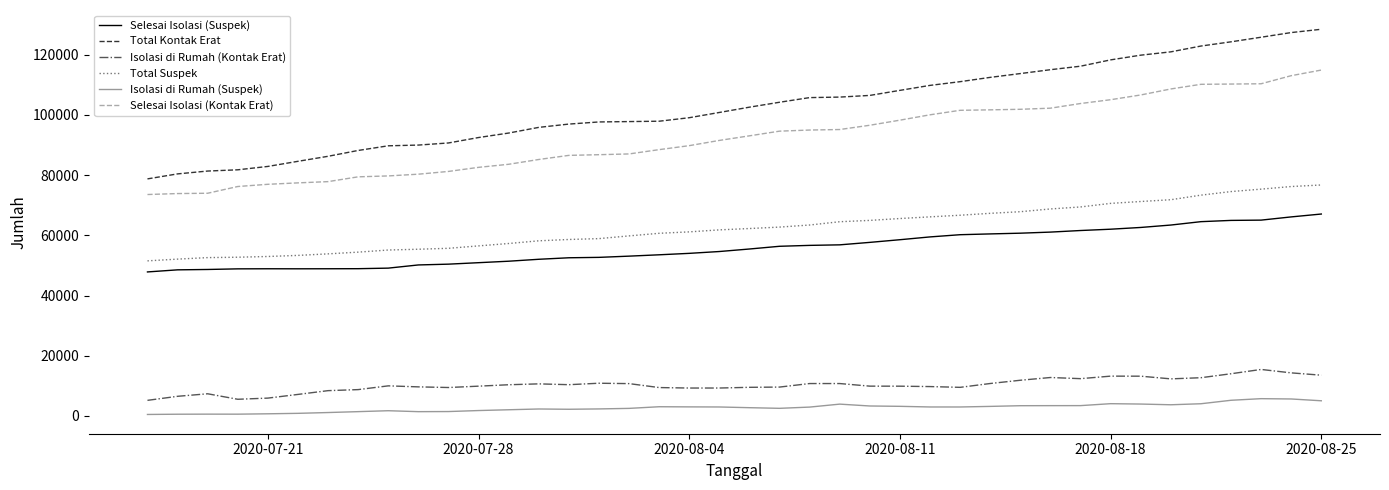

What is the minimum value for Total Kontak Erat?

78725